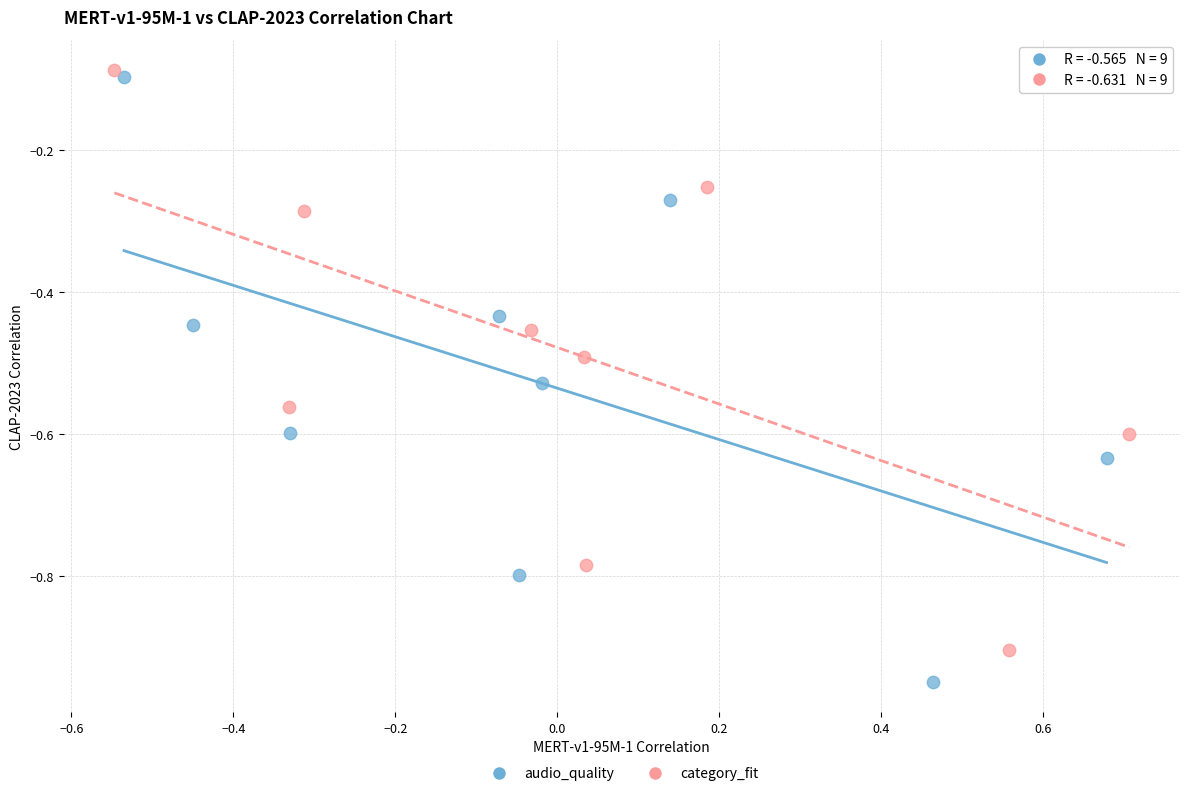

What are all the series names shown in the legend?

audio_quality, category_fit